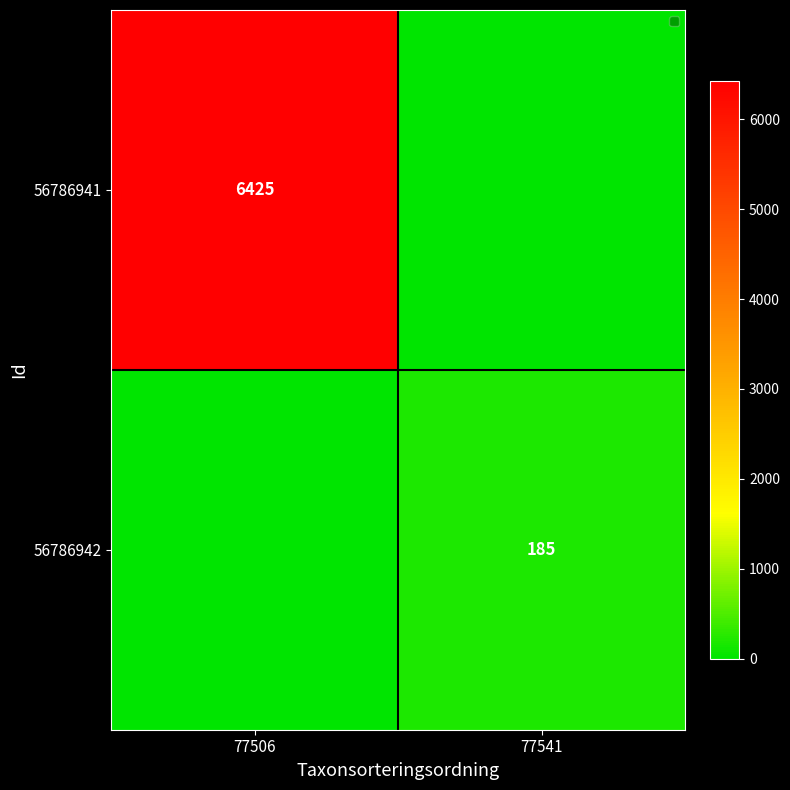

Is it true that 56786942 equals 185 at 77541?

True